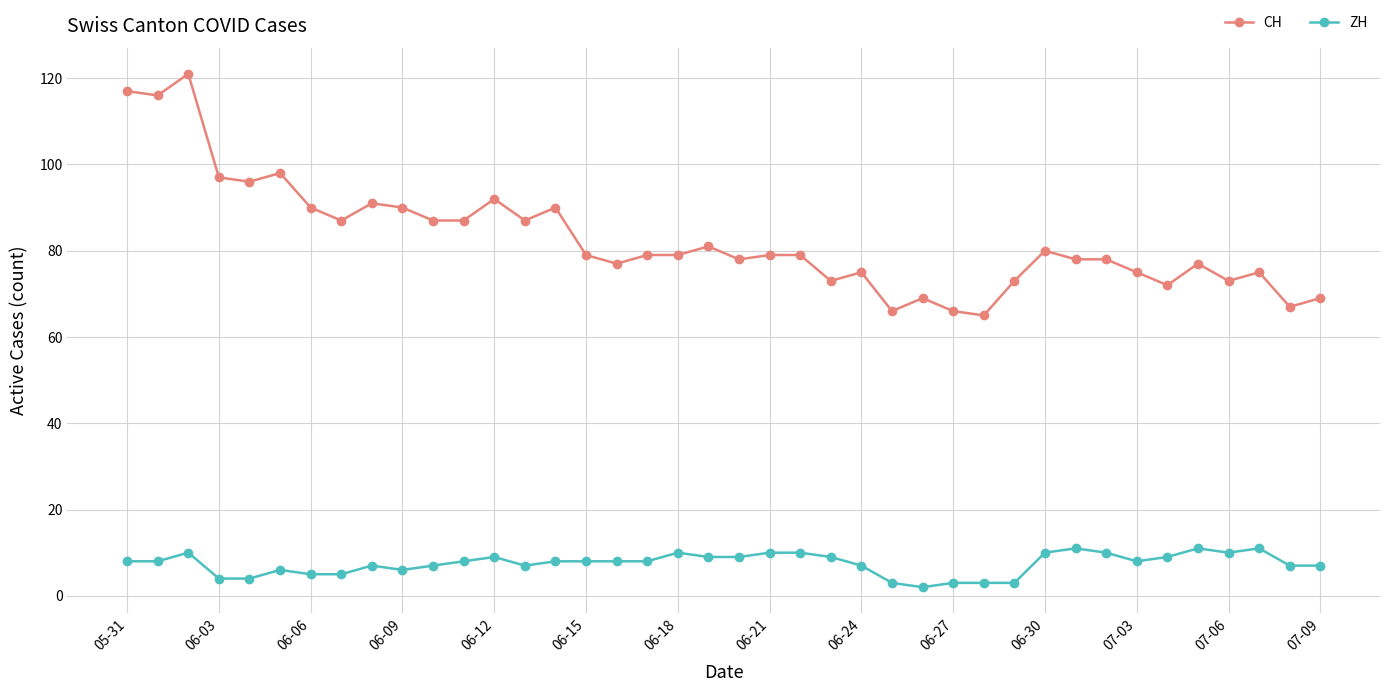

True or false: CH has more than 1 interior local peaks.

True